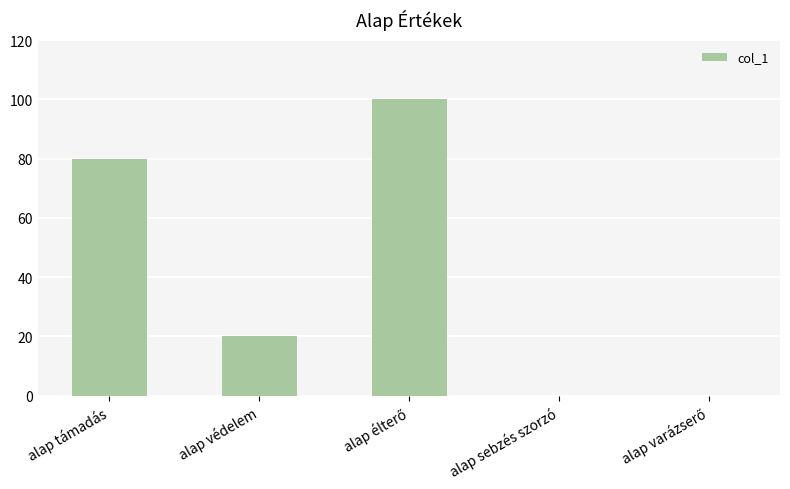

At which label does the data first exceed 20?

alap támadás